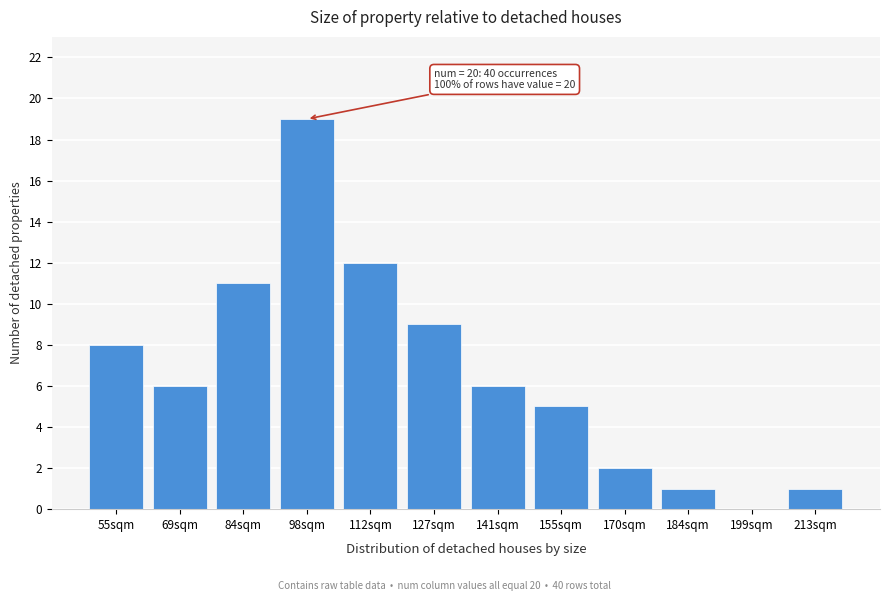

The value at 55sqm is 12. True or false?

False